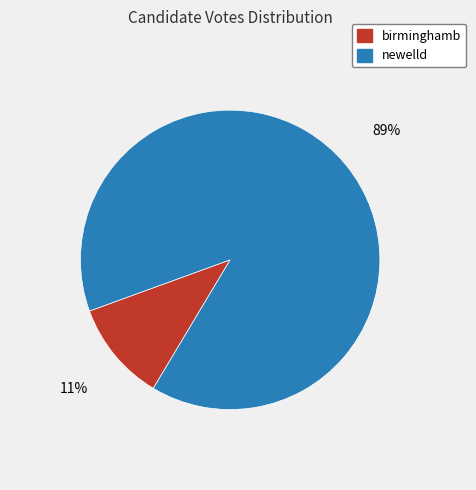

Do newelld and birminghamb together represent more than half of the pie?

Yes